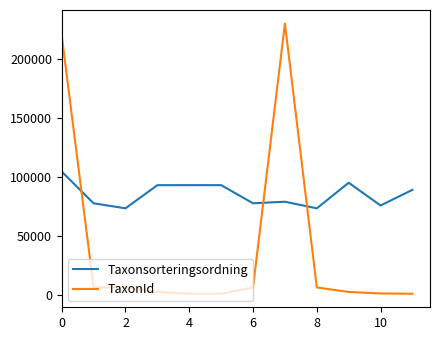

What is the maximum value for TaxonId?

230185